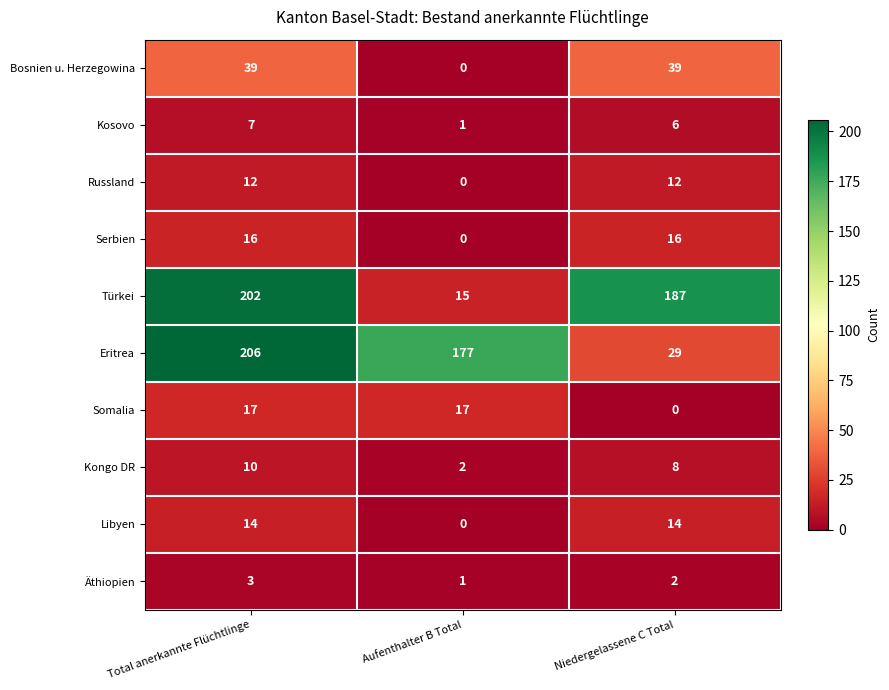

Count the number of categories in the chart.

3